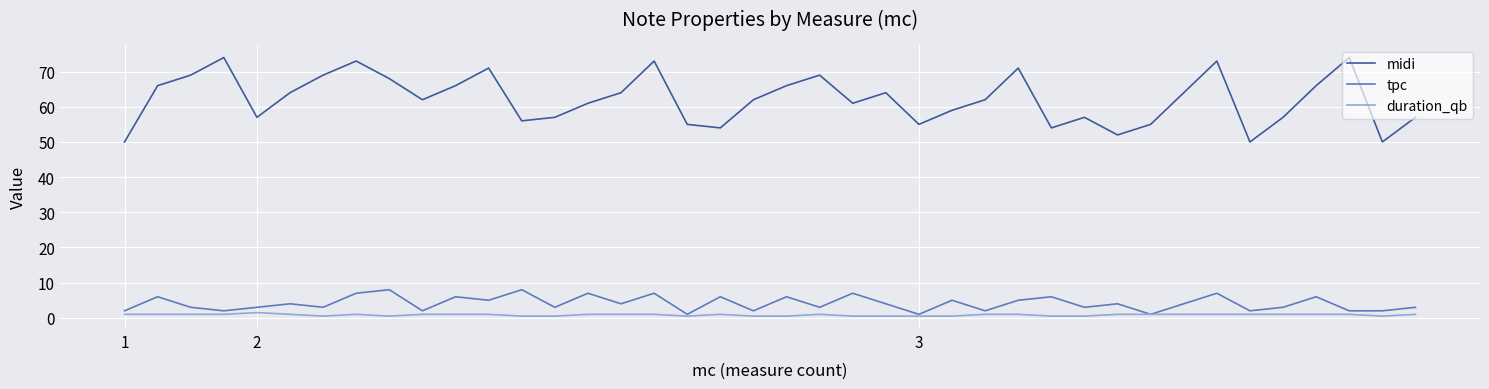

True or false: duration_qb and midi intersect in this chart.

False